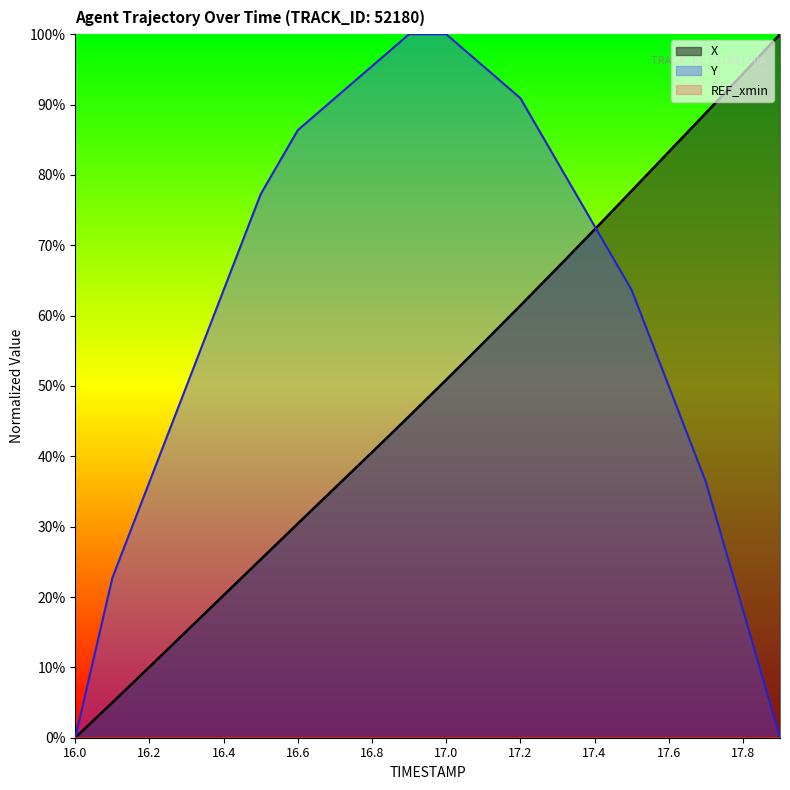

How many lines are shown in the chart?

3